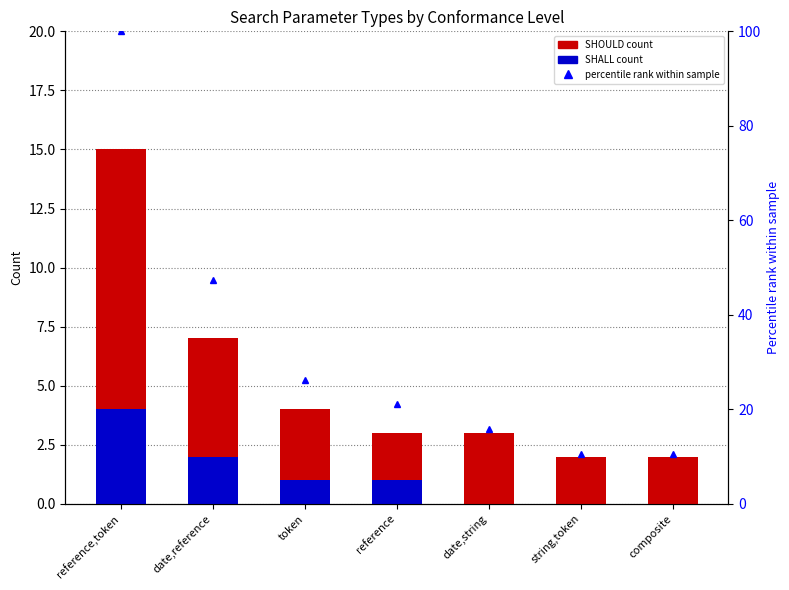

Reading right to left, extract all data points from this chart.

SHOULD count: 2.0	2.0	3.0	3.0	4.0	7.0	15.0
SHALL count: 0.0	0.0	0.0	1.0	1.0	2.0	4.0
percentile rank: 10.5	10.5	15.8	21.1	26.3	47.4	100.0